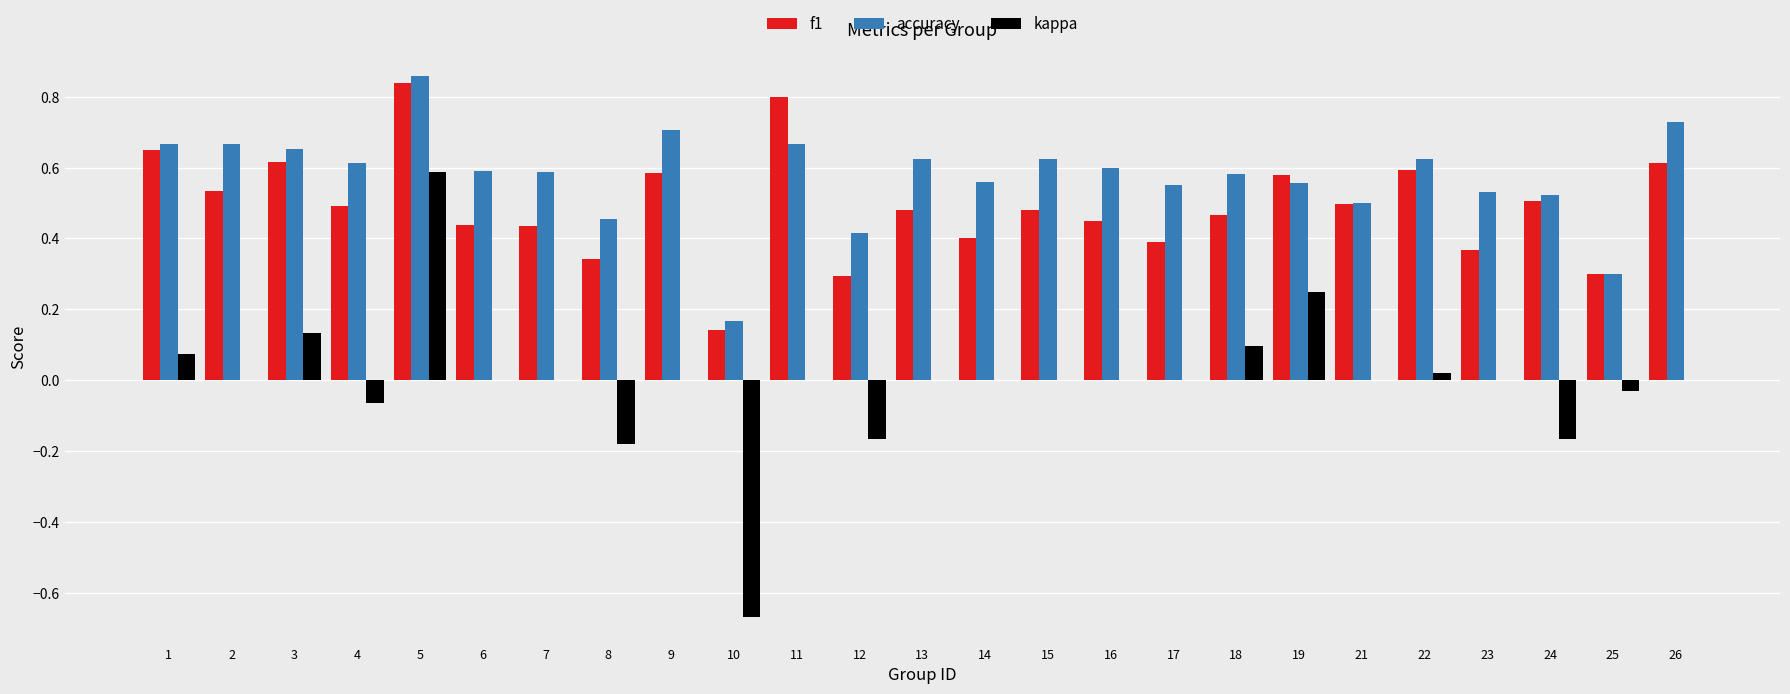

At which category is the sum across all series the highest?

5